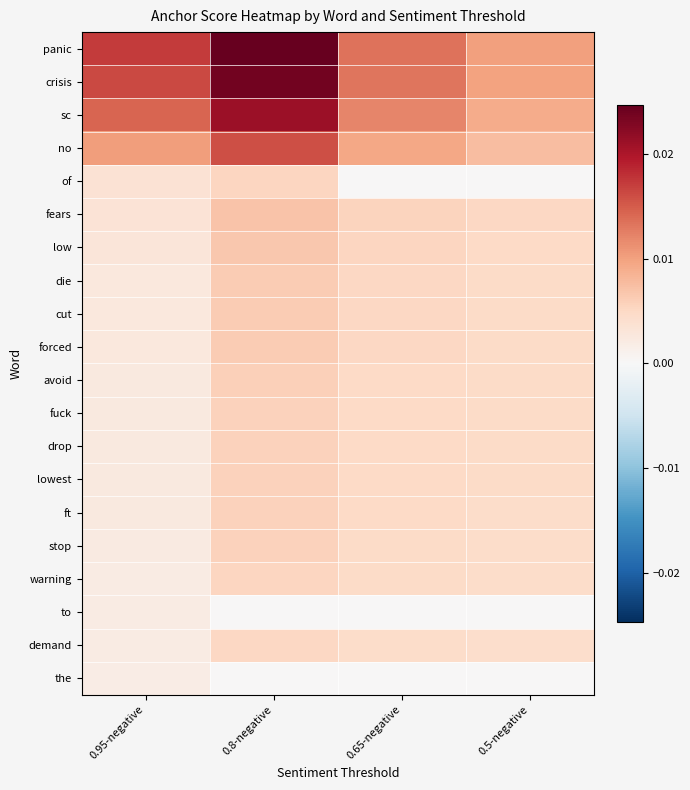

Between 0.5-negative and 0.8-negative, which is larger?

0.8-negative